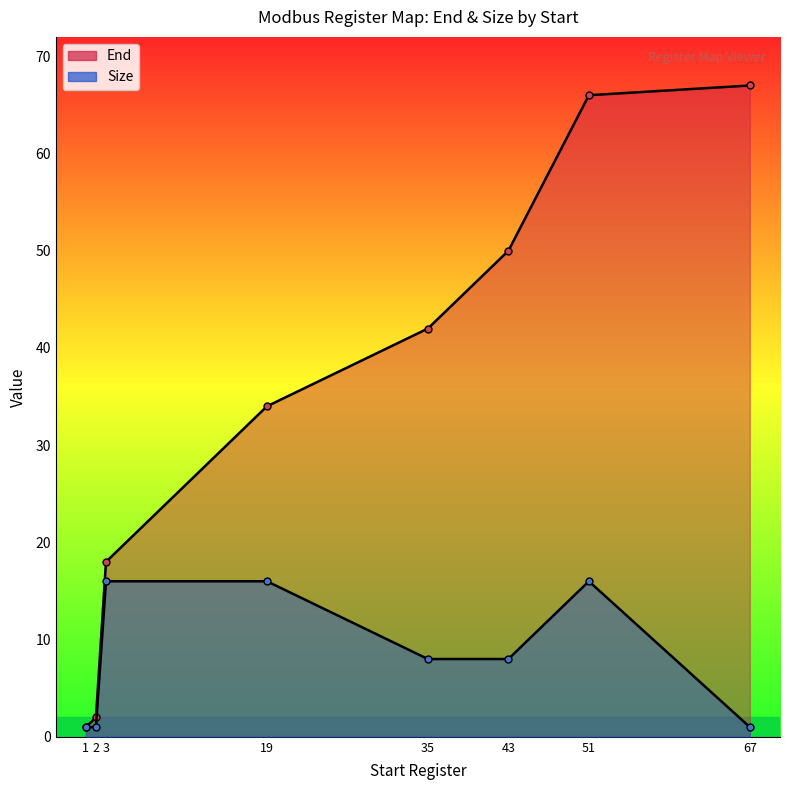

Which has a higher value, 67 or 2?

67